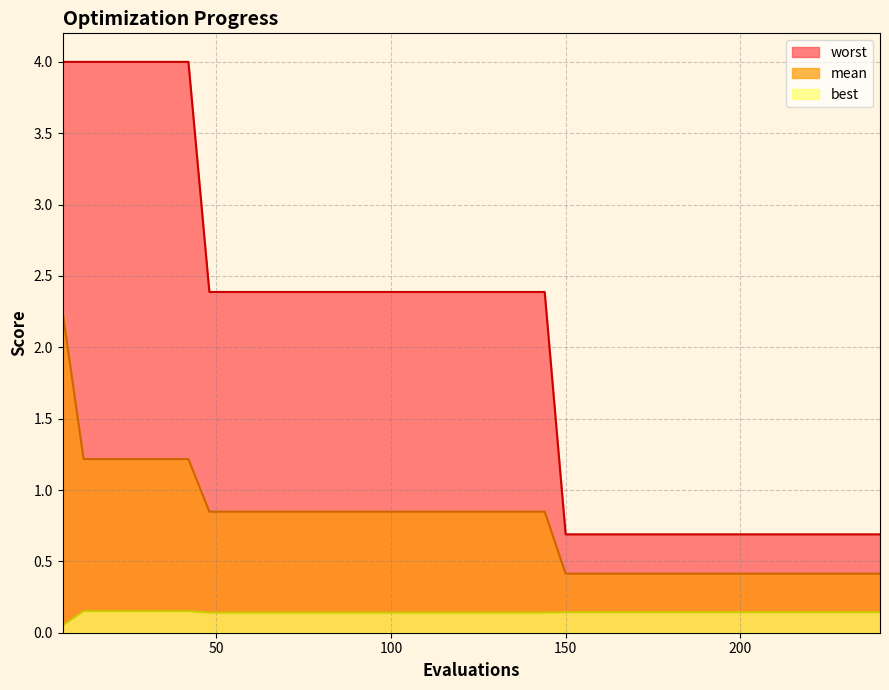

What is the greatest value displayed?

4.0